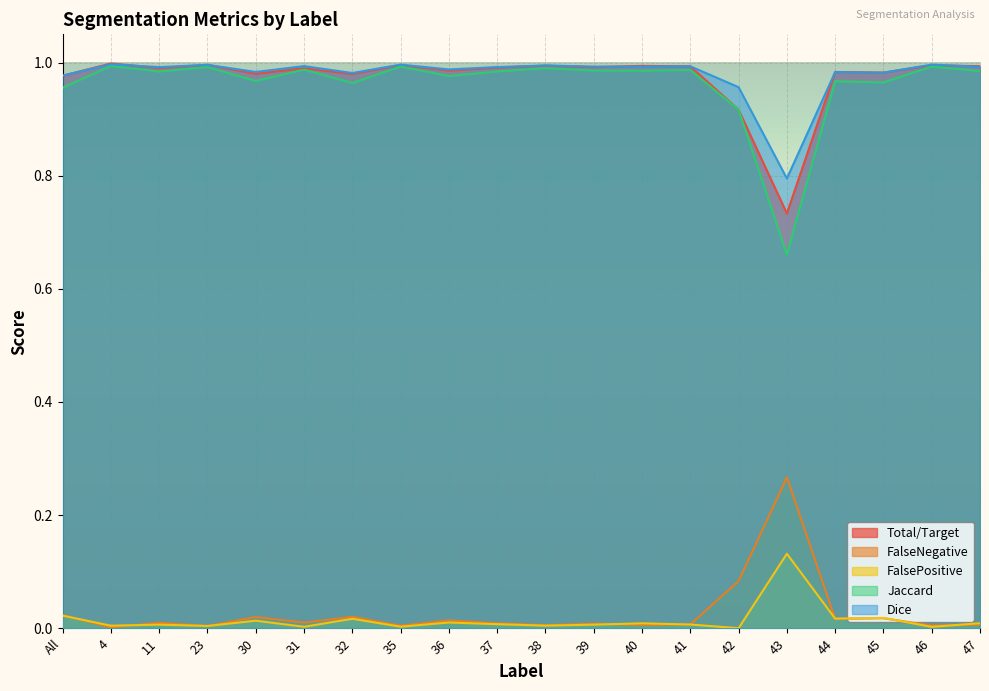

What is the maximum value for Jaccard?

1.0